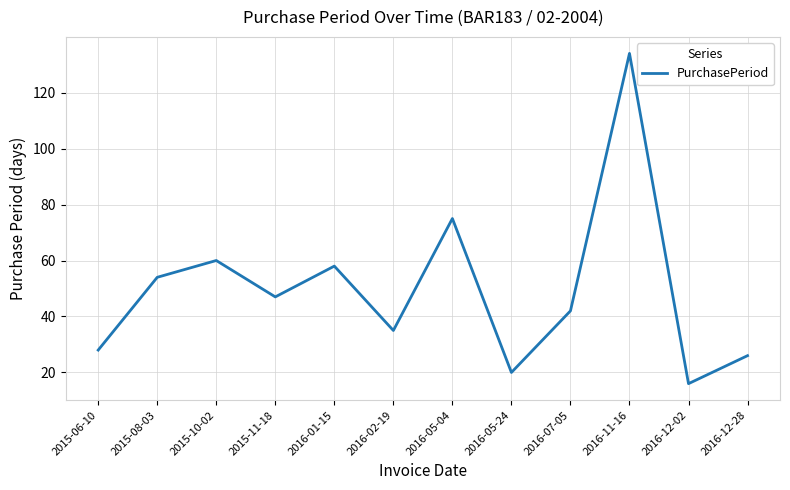

What is the difference between the maximum and second lowest values?

114